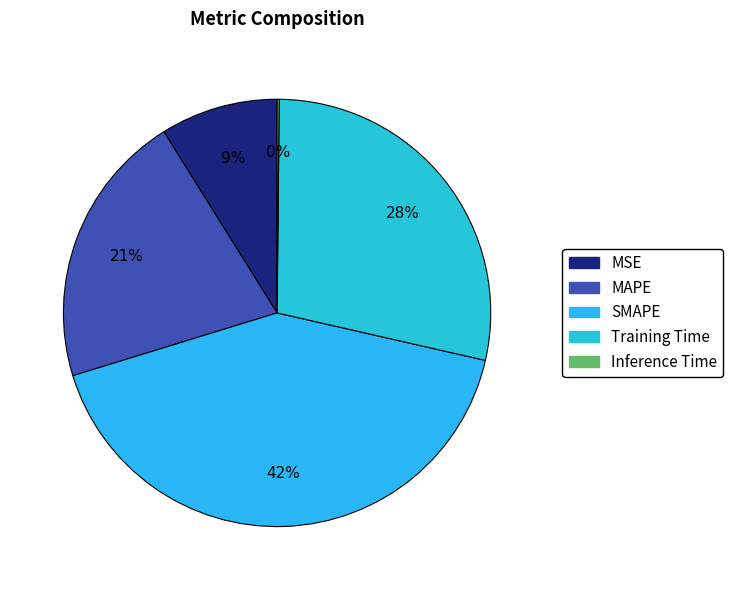

To the nearest percent, what is the average slice percentage?

20%